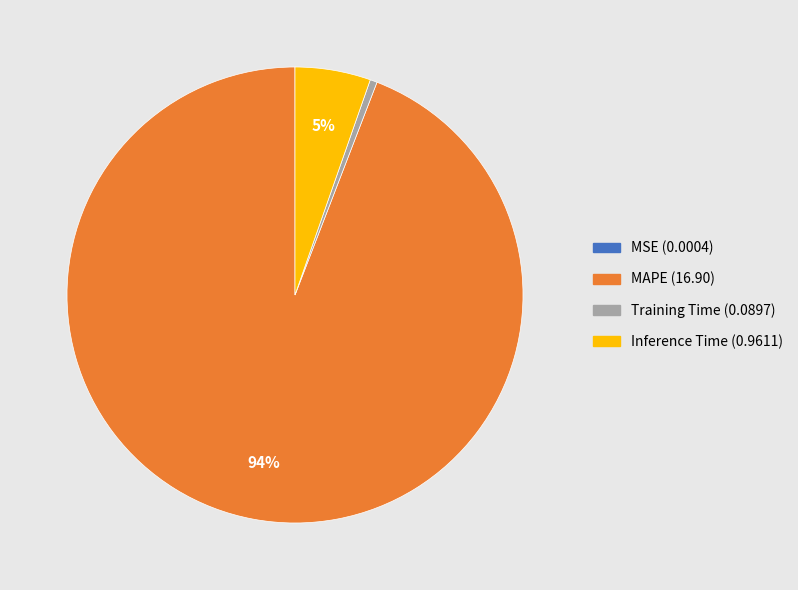

Which category has the biggest portion of the pie?

MAPE